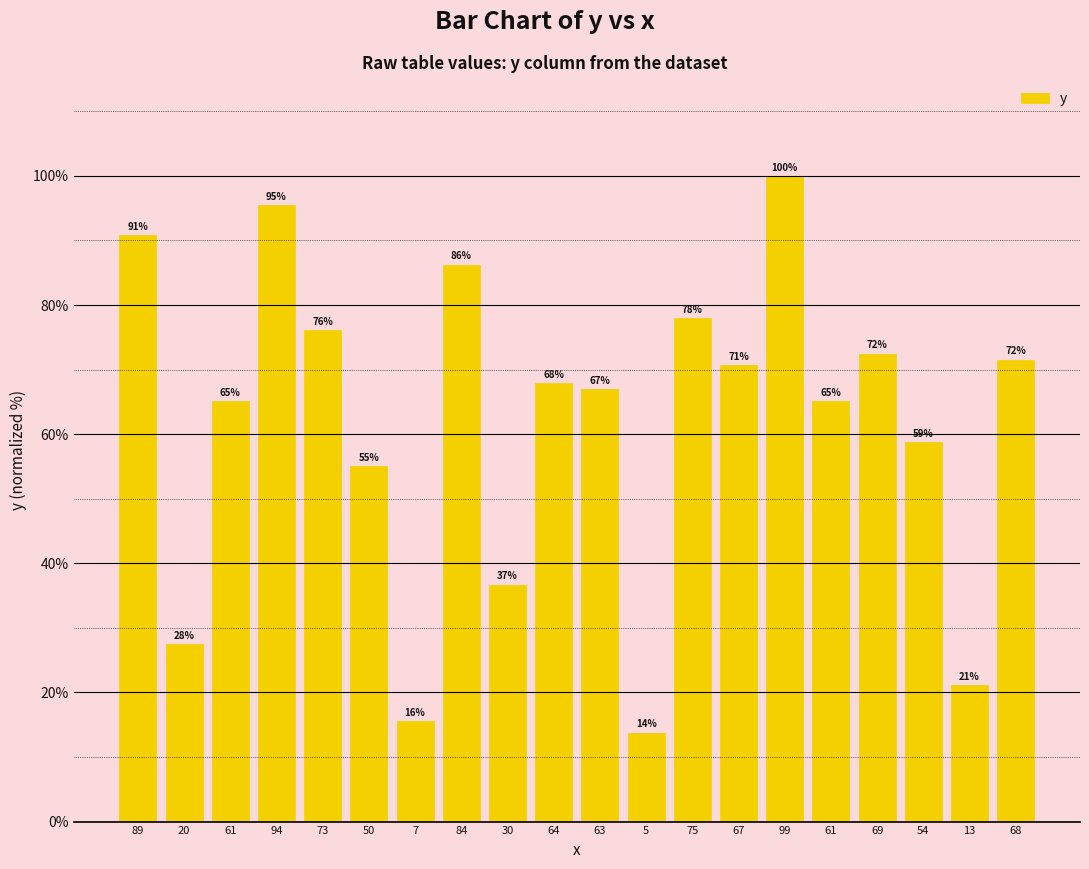

What is the label of the 4th bar from the right?

69